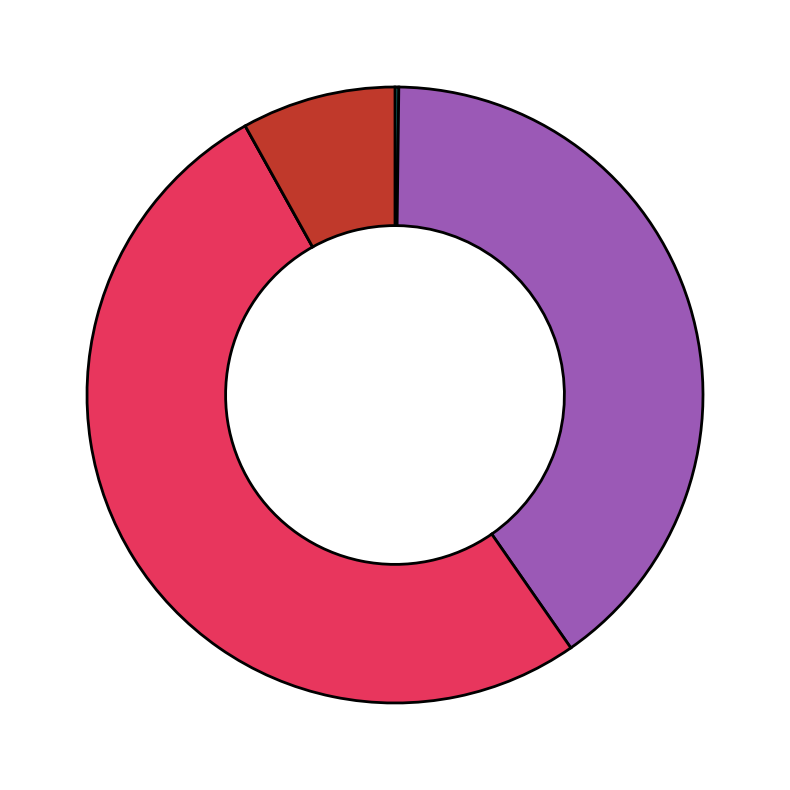

Is there a majority slice in this chart?

Yes